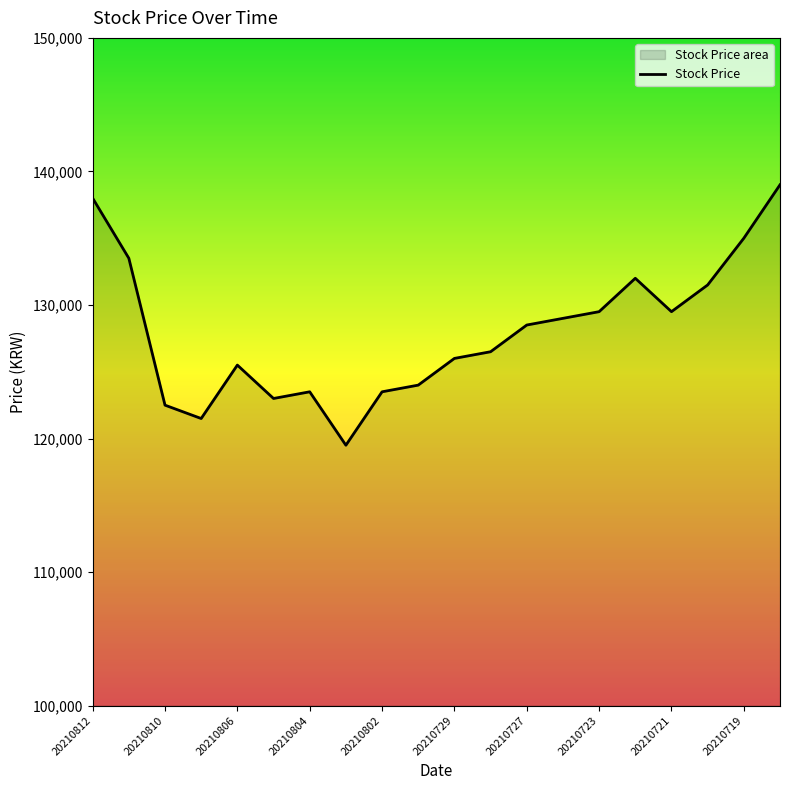

What is the sum of all values?

2561000